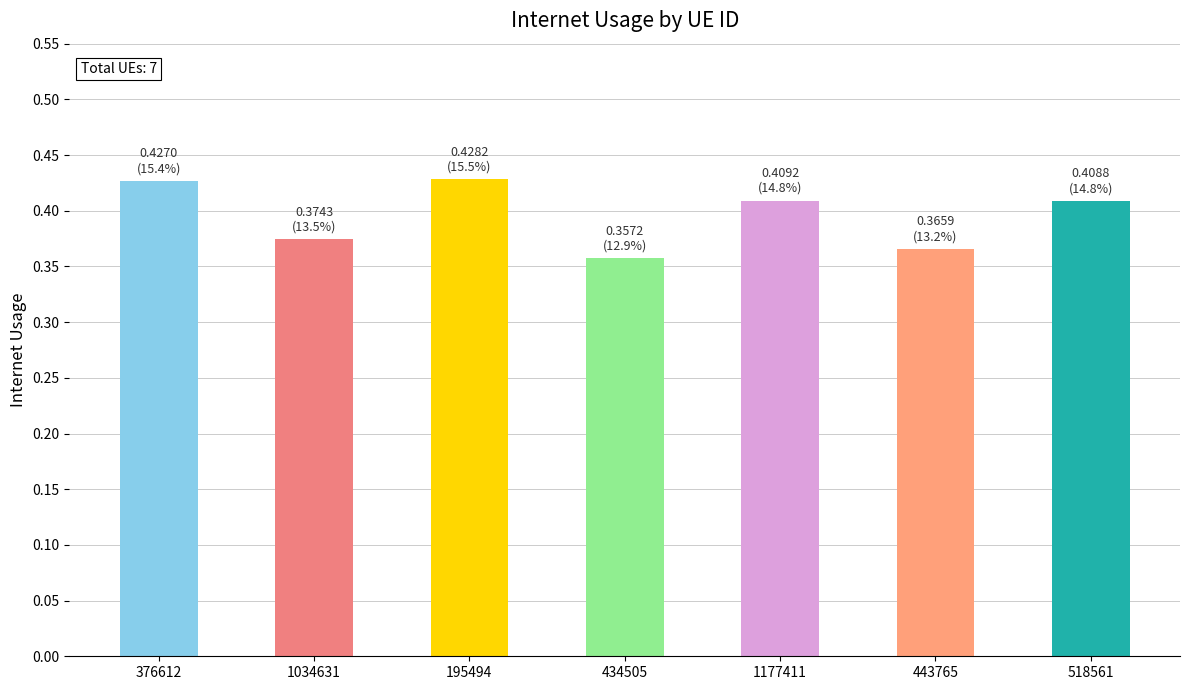

The value at 195494 is 0.6. True or false?

False